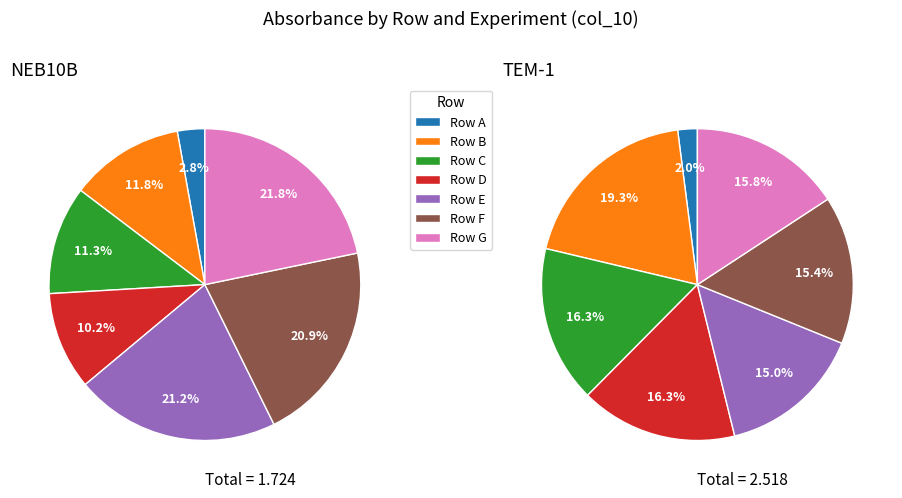

What is the difference between the highest and lowest values at D?

0.2